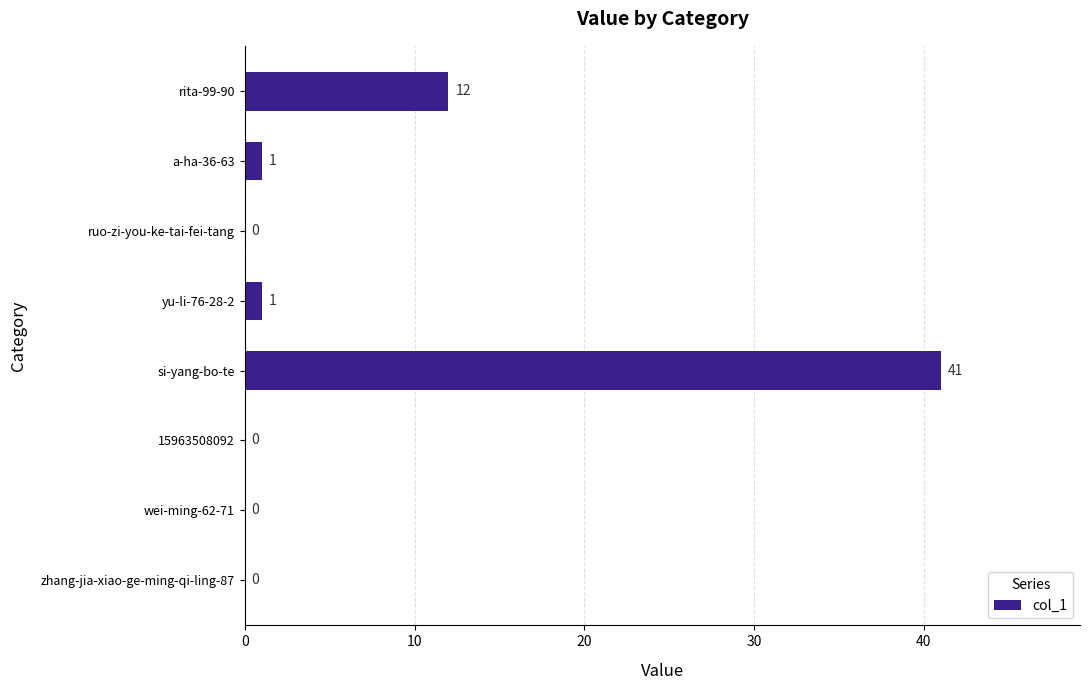

True or false: the data shows 0 at wei-ming-62-71.

True